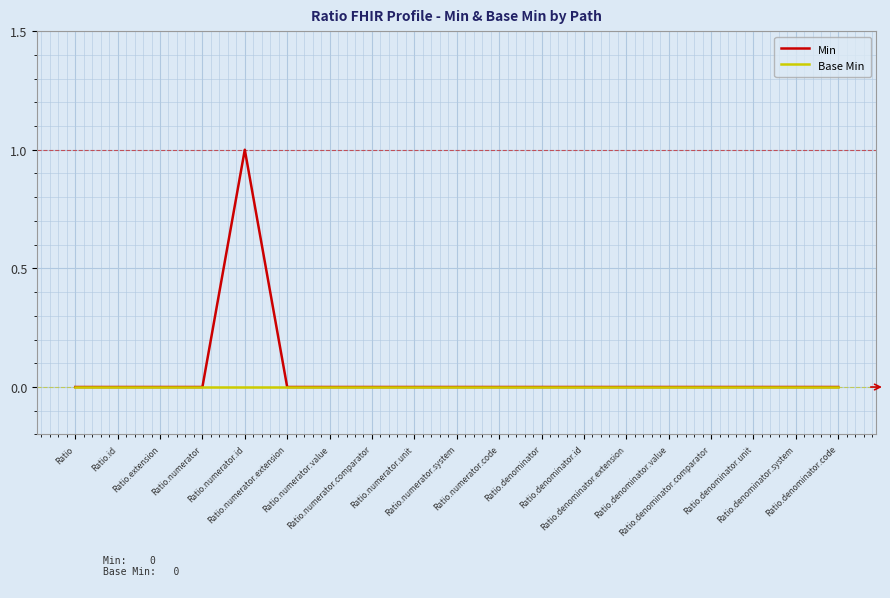

Which series has the widest spread of values?

Min